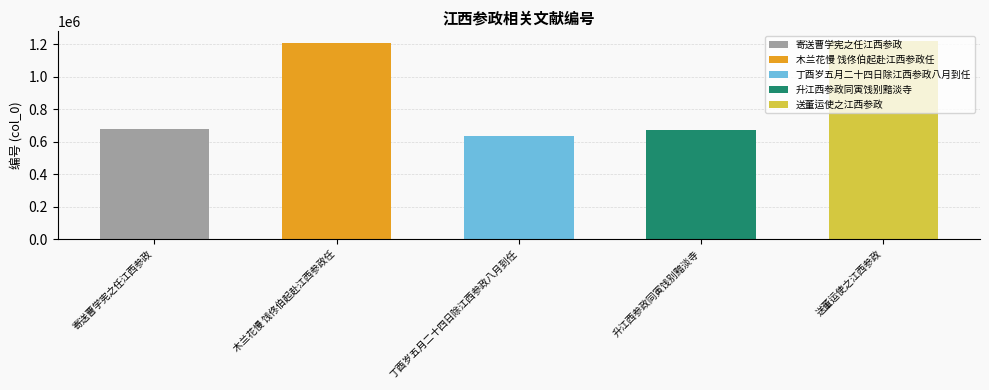

Reading left to right, extract all data points from this chart.

寄送曹学宪之任江西参政=679628	木兰花慢 饯佟伯起赴江西参政任=1205350	丁酉岁五月二十四日除江西参政八月到任=637226	升江西参政同寅饯别黯淡寺=674158	送董运使之江西参政=1218720